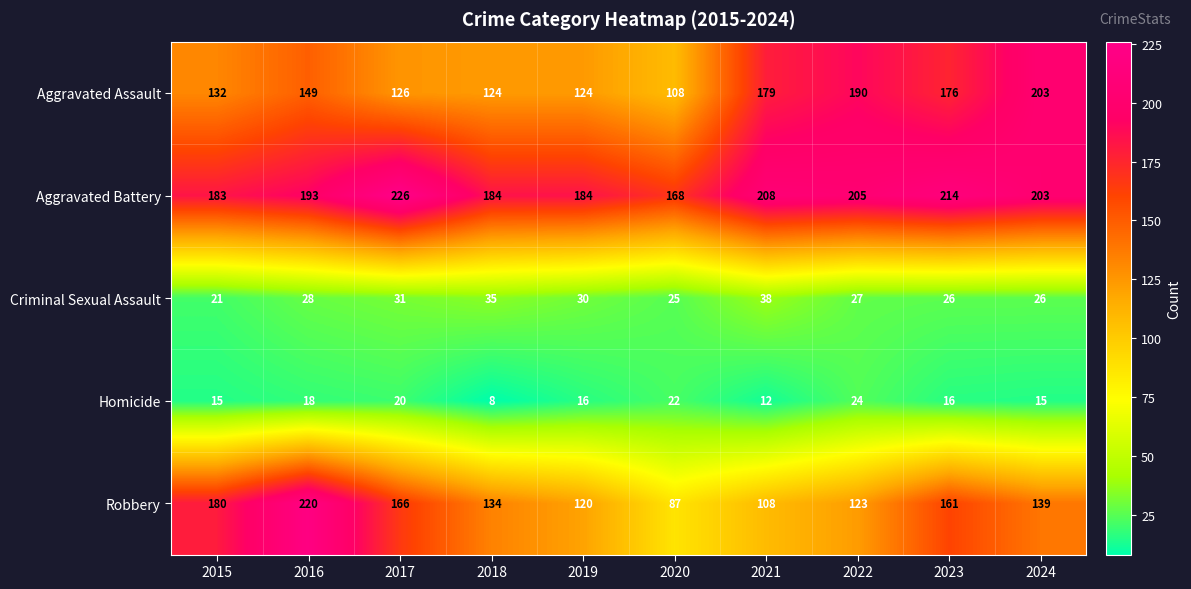

Is the value of Homicide at 2020 greater than the value of Aggravated Battery at 2022?

No